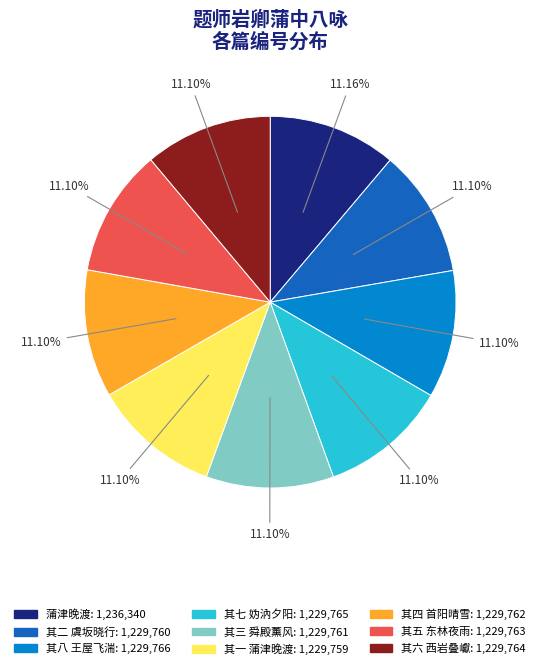

Approximately how many times larger is the value at 其二 虞坂晓行 compared to 其四 首阳晴雪?

1.0